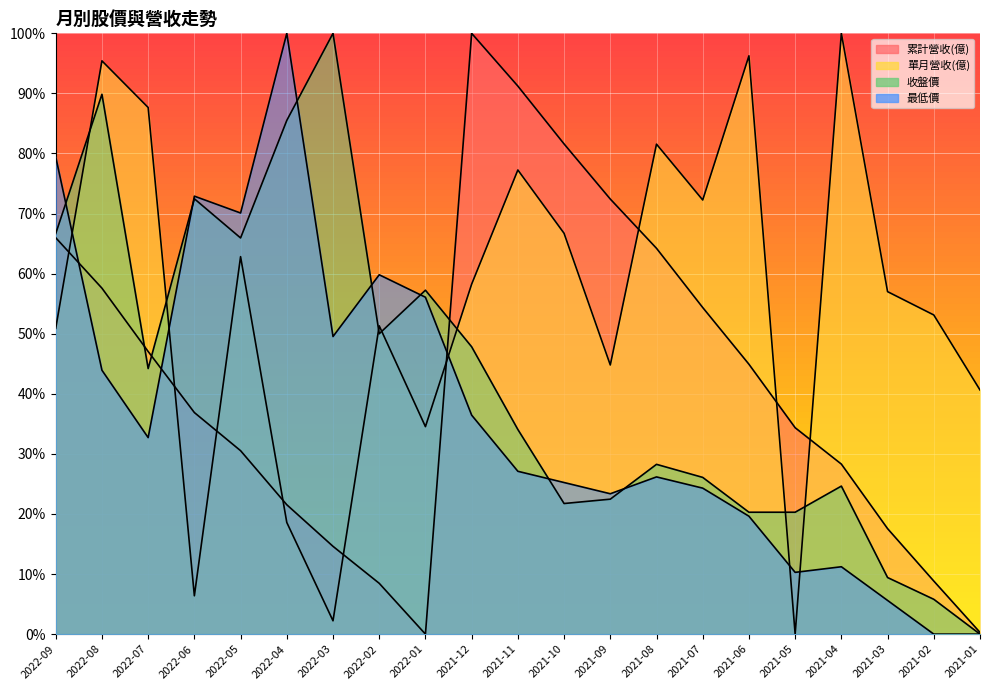

Between 2021-12 and 2021-08, which series saw the biggest shift?

累計營收(億)